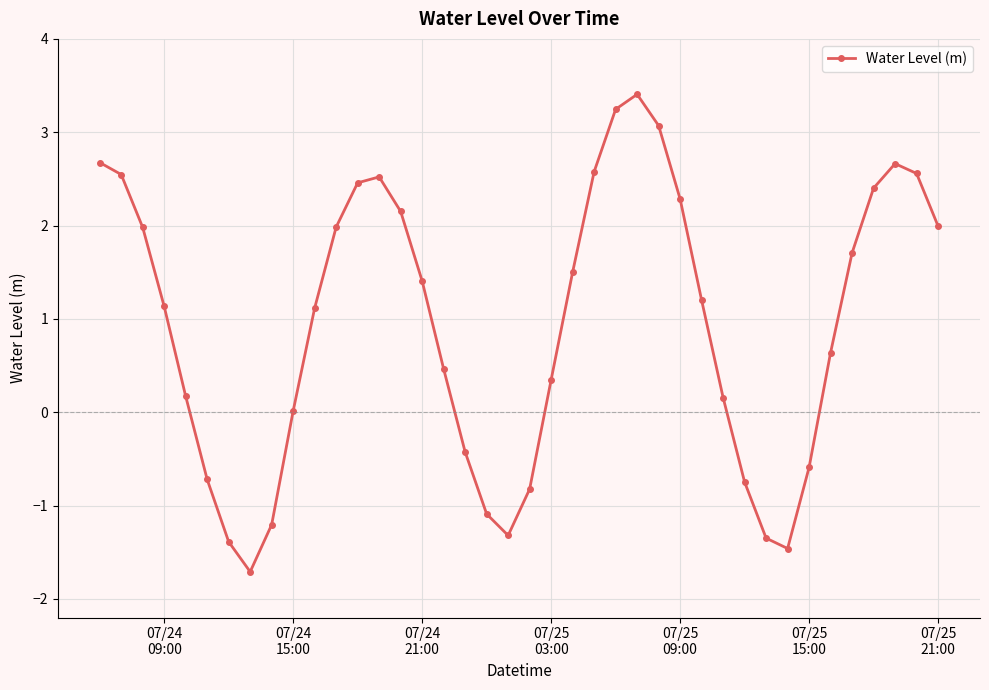

What is the maximum value shown in the chart?

3.4